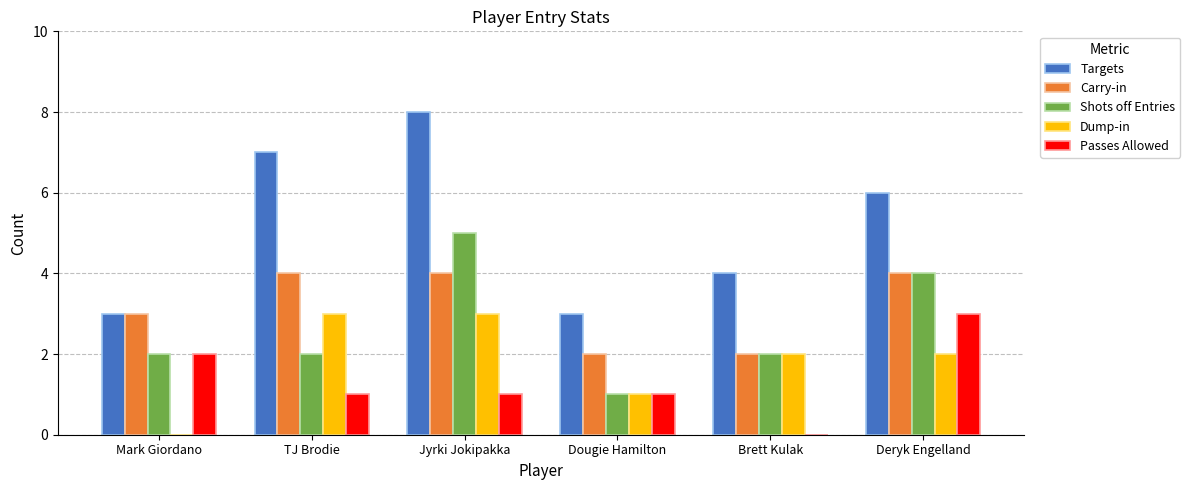

Reading left to right, what are all the values shown in this chart?

Targets: Mark Giordano=3	TJ Brodie=7	Jyrki Jokipakka=8	Dougie Hamilton=3	Brett Kulak=4	Deryk Engelland=6
Carry-in: Mark Giordano=3	TJ Brodie=4	Jyrki Jokipakka=4	Dougie Hamilton=2	Brett Kulak=2	Deryk Engelland=4
Shots off Entries: Mark Giordano=2	TJ Brodie=2	Jyrki Jokipakka=5	Dougie Hamilton=1	Brett Kulak=2	Deryk Engelland=4
Dump-in: Mark Giordano=0	TJ Brodie=3	Jyrki Jokipakka=3	Dougie Hamilton=1	Brett Kulak=2	Deryk Engelland=2
Passes Allowed: Mark Giordano=2	TJ Brodie=1	Jyrki Jokipakka=1	Dougie Hamilton=1	Brett Kulak=0	Deryk Engelland=3